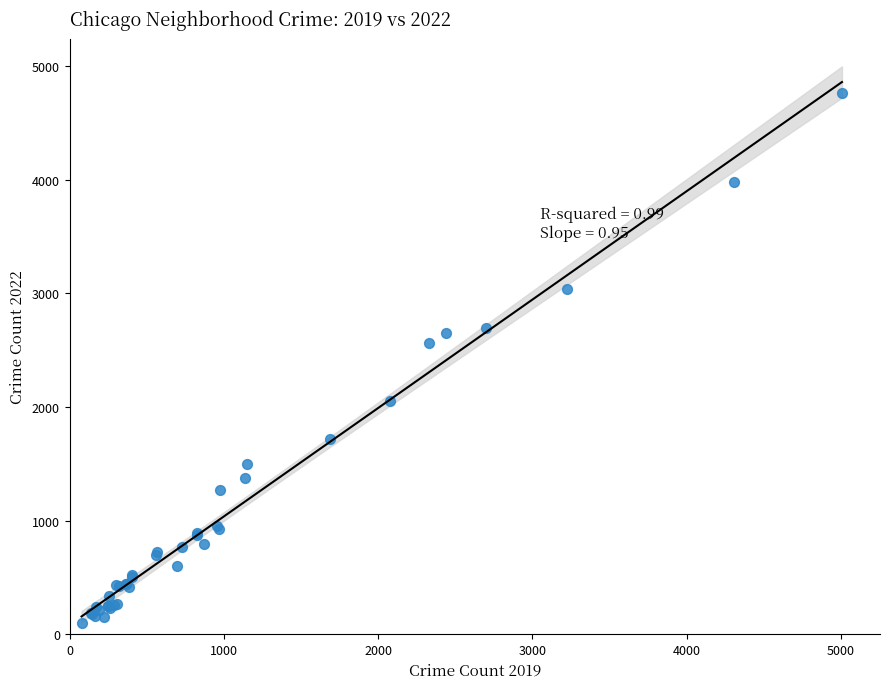

What Y value in the scatter plot is closest to 2430?

2566